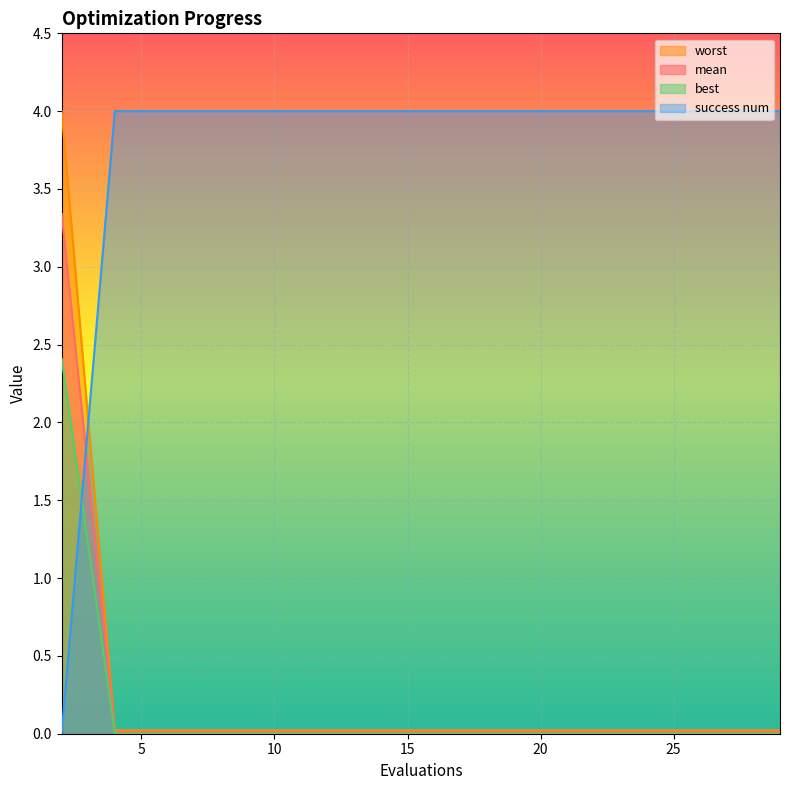

What is the difference between the second highest and minimum values in the success num series?

4.0